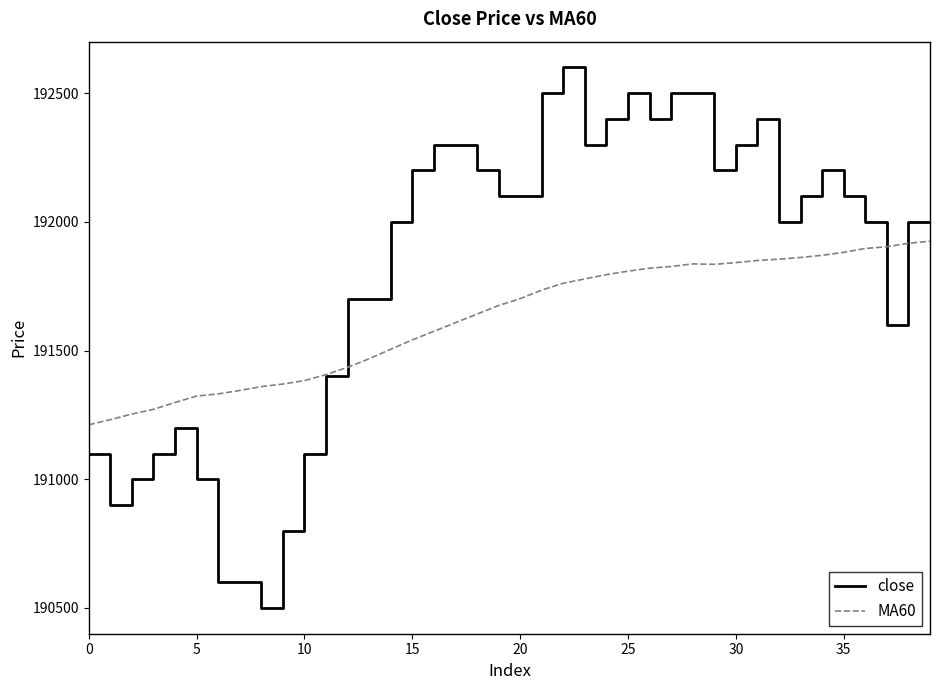

What is the average value of the close series?

191812.5